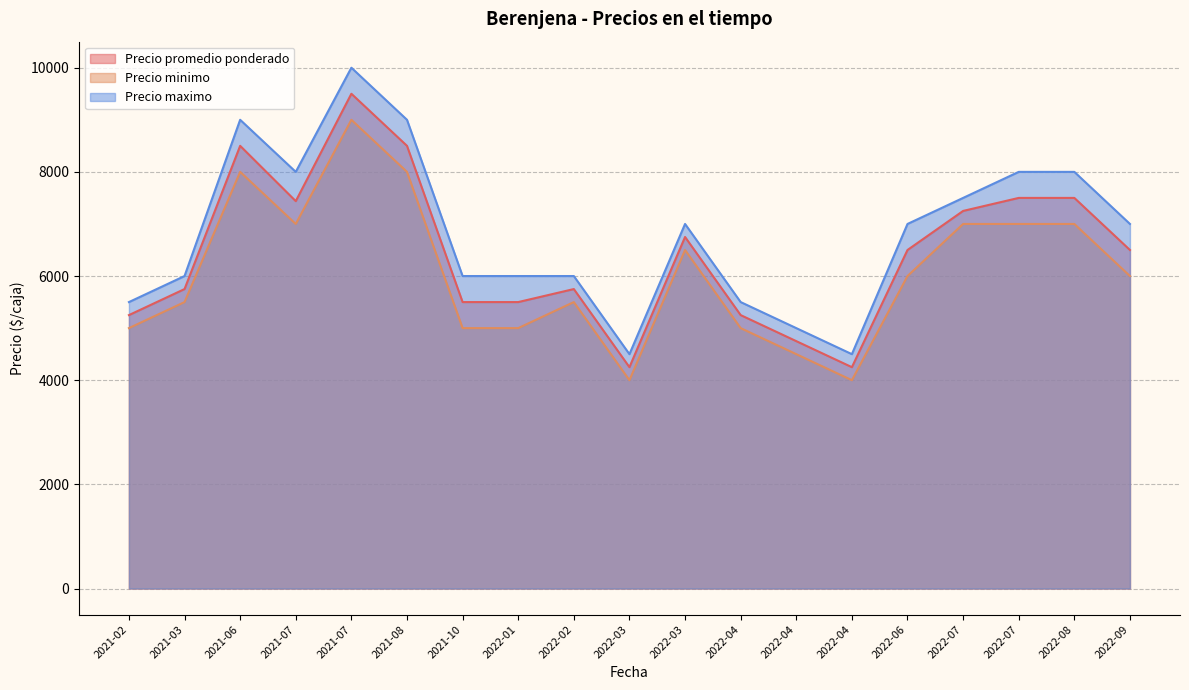

True or false: Precio promedio ponderado and Precio maximo intersect in this chart.

False